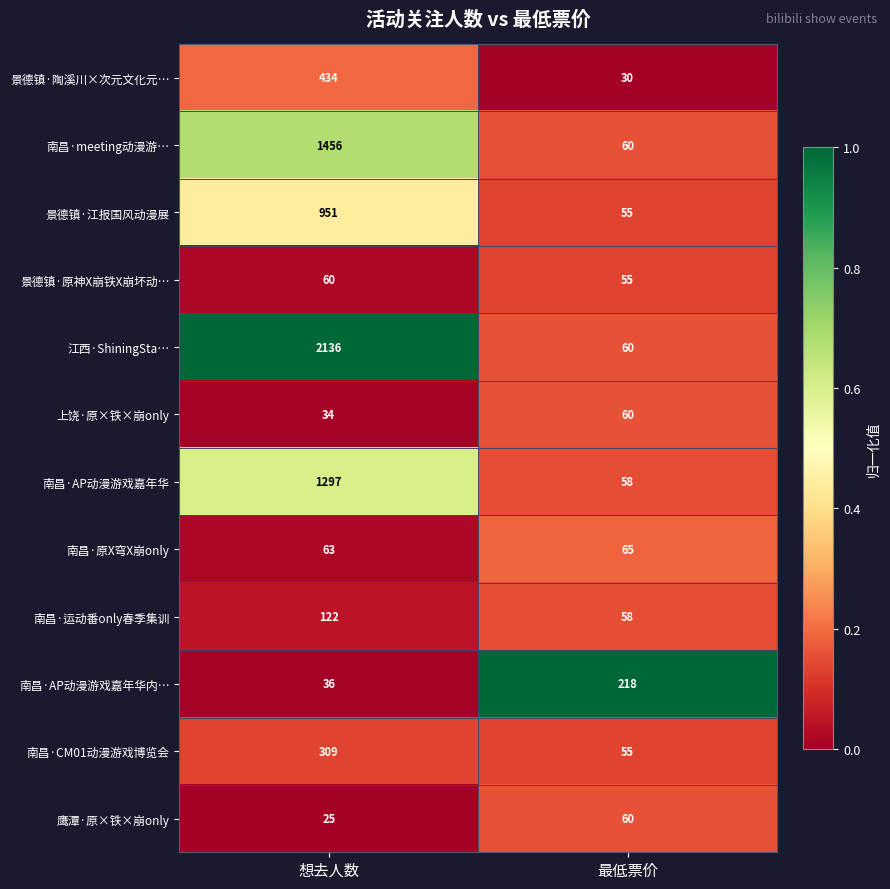

List the labels in order of 鹰潭·原×铁×崩only value, smallest first.

想去人数, 最低票价